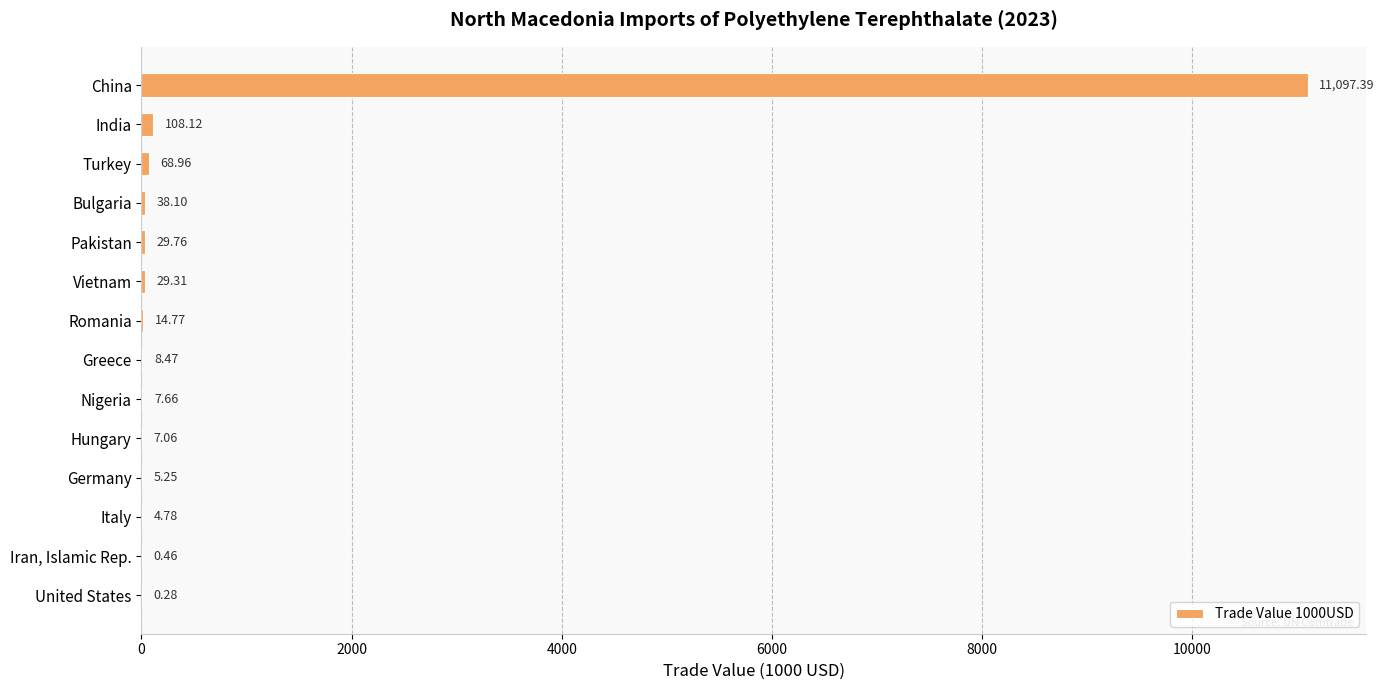

At which label is the value closest to 5548?

India